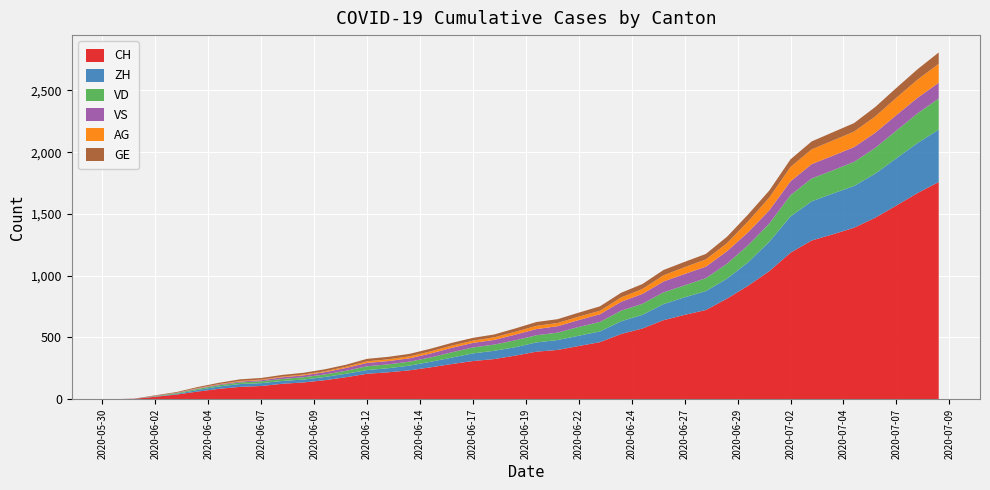

Reading right to left, list all the values displayed in this chart.

CH: 39=1758	38=1669	37=1568	36=1469	35=1388	34=1335	33=1285	32=1186	31=1037	30=919	29=814	28=722	27=683	26=640	25=572	24=528	23=462	22=431	21=399	20=385	19=353	18=325	17=309	16=285	15=258	14=234	13=218	12=206	11=178	10=154	9=136	8=125	7=107	6=100	5=84	4=62	3=38	2=20	1=3	0=0
VD: 39=252	38=240	37=224	36=208	35=195	34=188	33=185	32=172	31=147	30=138	29=121	28=105	27=97	26=95	25=89	24=86	23=77	22=71	21=60	20=58	19=56	18=50	17=48	16=43	15=35	14=32	13=31	12=31	11=24	10=20	9=19	8=16	7=15	6=13	5=11	4=9	3=6	2=4	1=0	0=0
ZH: 39=424	38=405	37=382	36=357	35=338	34=330	33=317	32=294	31=238	30=190	29=162	28=153	27=142	26=130	25=111	24=103	23=87	22=83	21=80	20=75	19=68	18=67	17=62	16=52	15=45	14=38	13=33	12=30	11=28	10=26	9=23	8=23	7=23	6=23	5=19	4=13	3=5	2=2	1=0	0=0
VS: 39=128	38=126	37=126	36=123	35=120	34=118	33=116	32=112	31=108	30=105	29=101	28=93	27=92	26=88	25=80	24=72	23=62	22=56	21=52	20=50	19=46	18=38	17=37	16=36	15=32	14=27	13=27	12=27	11=23	10=19	9=15	8=14	7=9	6=7	5=6	4=4	3=2	2=2	1=1	0=0
AG: 39=153	38=147	37=140	36=132	35=125	34=123	33=120	32=116	31=103	30=88	29=65	28=59	27=55	26=50	25=40	24=35	23=28	22=28	21=26	20=26	19=23	18=21	17=18	16=18	15=17	14=16	13=14	12=13	11=10	10=7	9=7	8=5	7=5	6=5	5=3	4=3	3=1	2=0	1=0	0=0
GE: 39=92	38=84	37=80	36=76	35=69	34=67	33=64	32=62	31=57	30=56	29=52	28=44	27=43	26=43	25=40	24=38	23=36	22=32	21=31	20=31	19=27	18=23	17=23	16=22	15=22	14=20	13=20	12=20	11=16	10=16	9=14	8=14	7=13	6=13	5=10	4=8	3=6	2=4	1=1	0=0